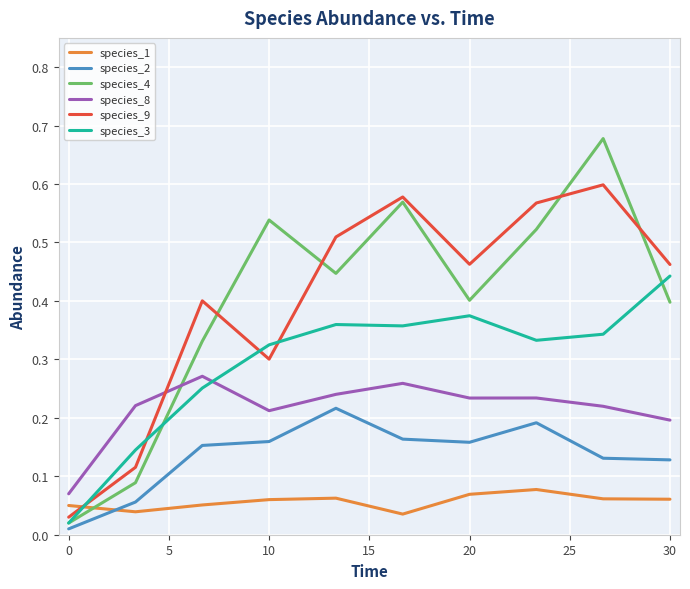

How many series are shown in this chart?

6